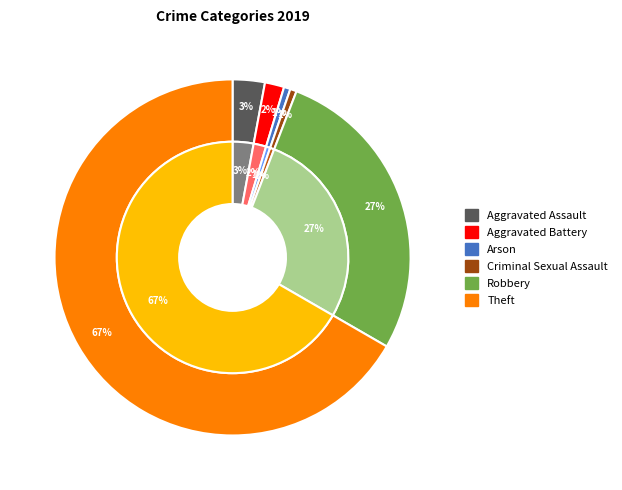

Does any single category account for the majority?

Yes